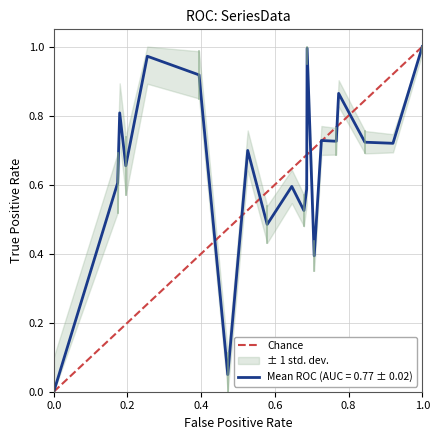

Count the values in the range 0 to 1.

2